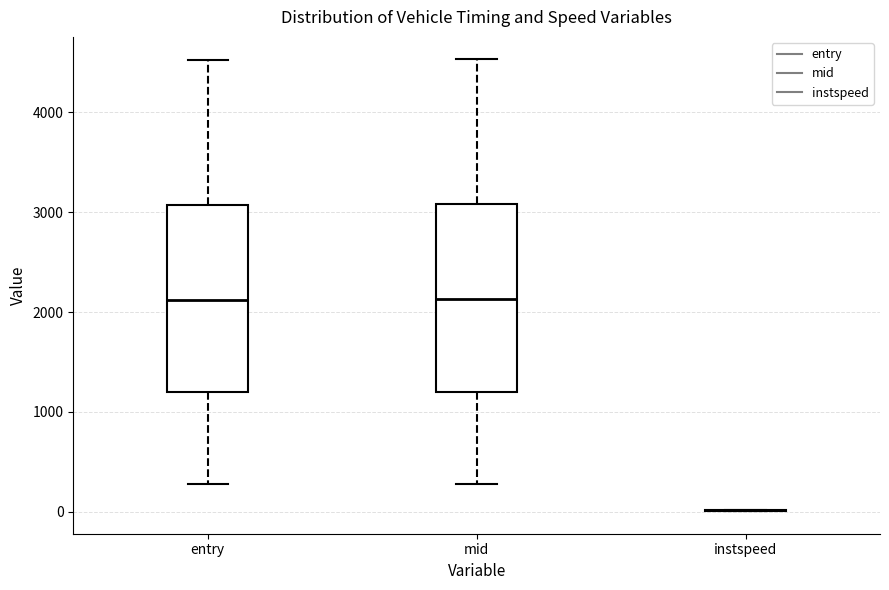

Reading left to right, transcribe this box plot: for each box, give where its median line is, the range the box spans, and where its two whiskers end, as read against the y-axis. The values are not printed on the chart, so give them approximately, as read against the axis.

entry: median 2100, box 1200 to 3100, whiskers 300 to 4500
mid: median 2100, box 1200 to 3100, whiskers 300 to 4500
instspeed: box collapsed to a line at 0, whiskers 0 to 0